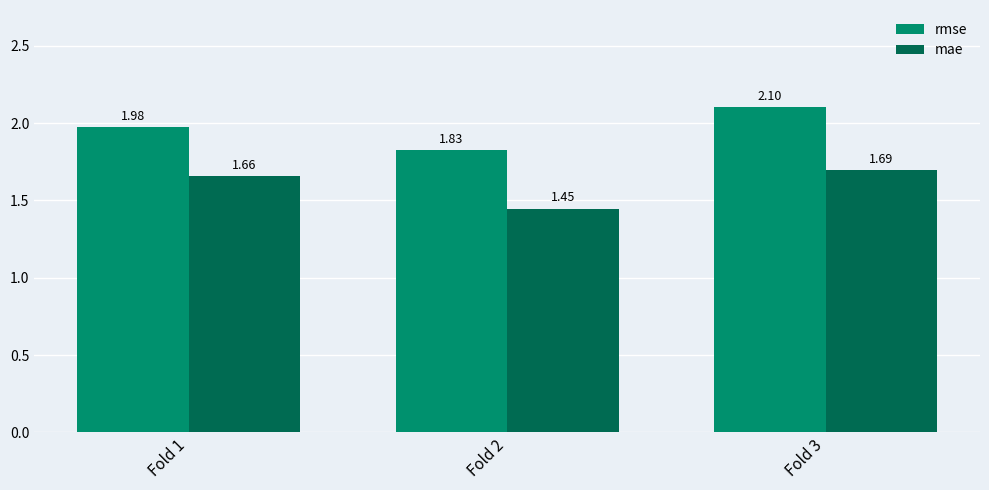

True or false: mae has a value of 2.6 at Fold 3.

False